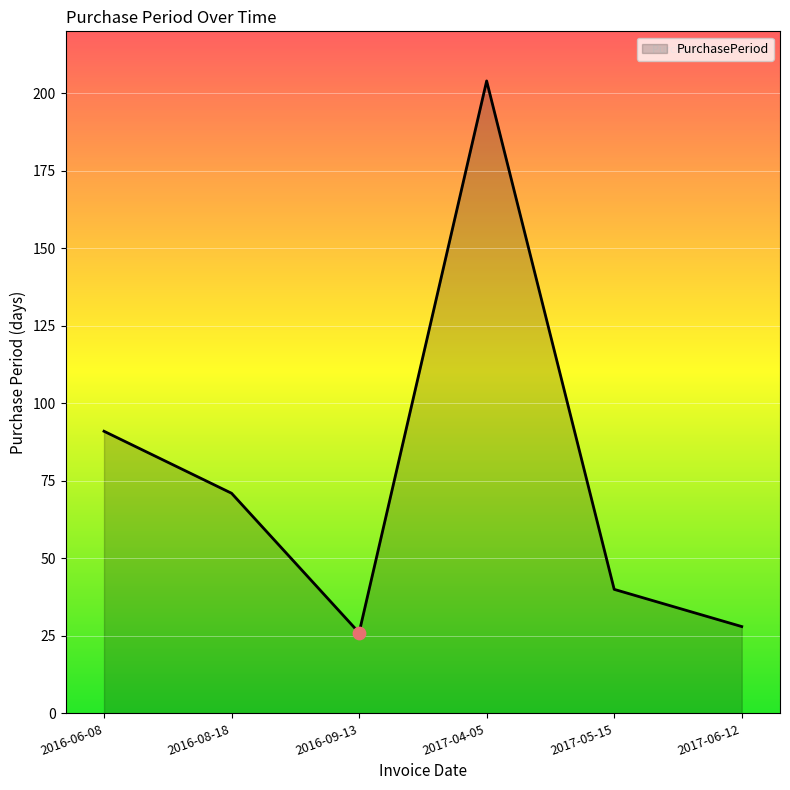

What is the change in value from 2016-08-18 to 2017-04-05?

+133